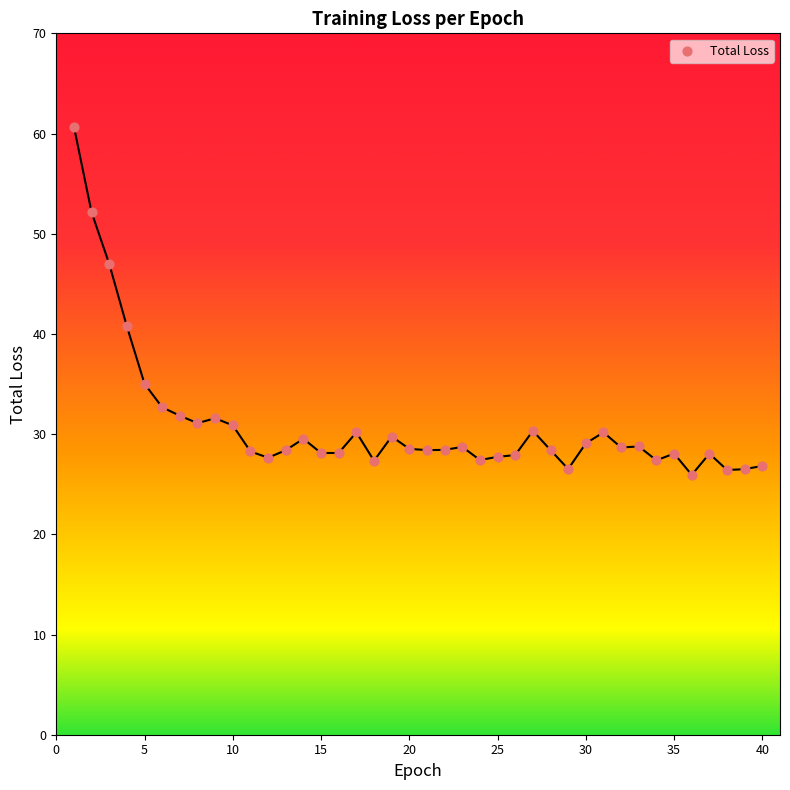

What Y value in the scatter plot is closest to 43?

40.8